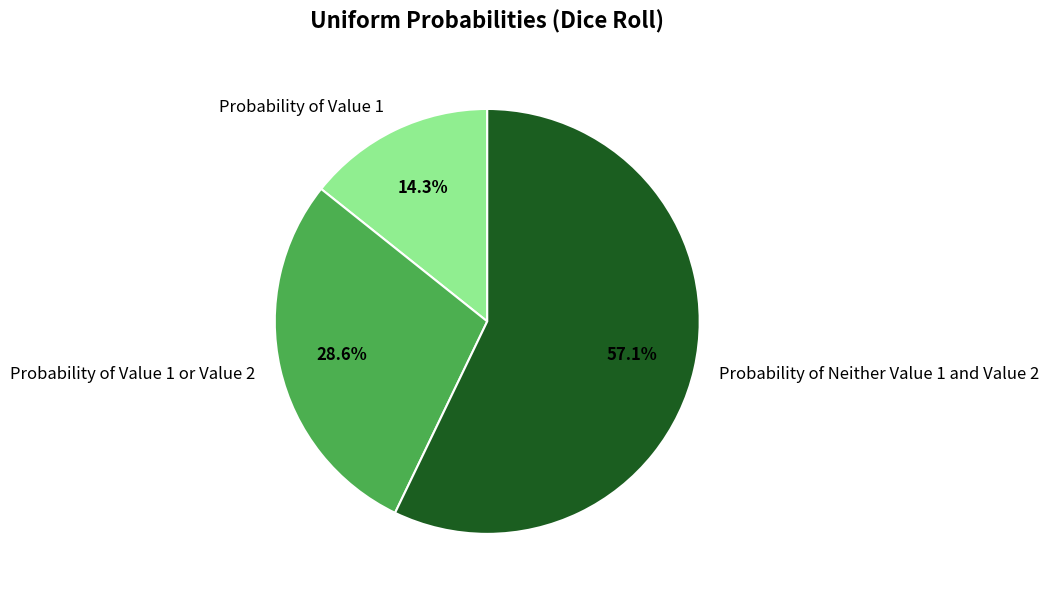

How many slices are in this pie chart?

3